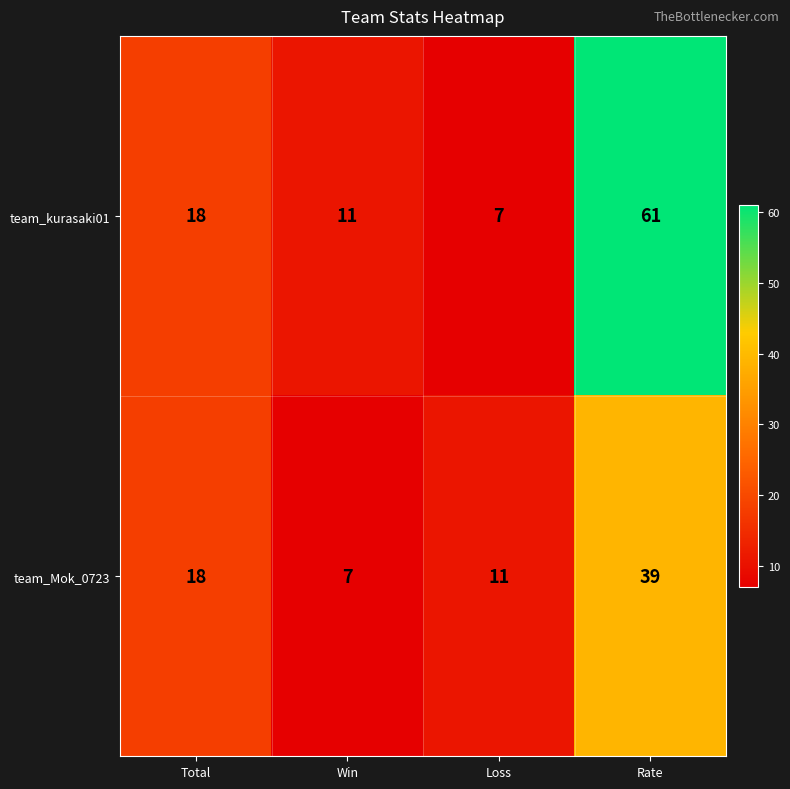

The value of team_Mok_0723 at Total is 32. True or false?

False